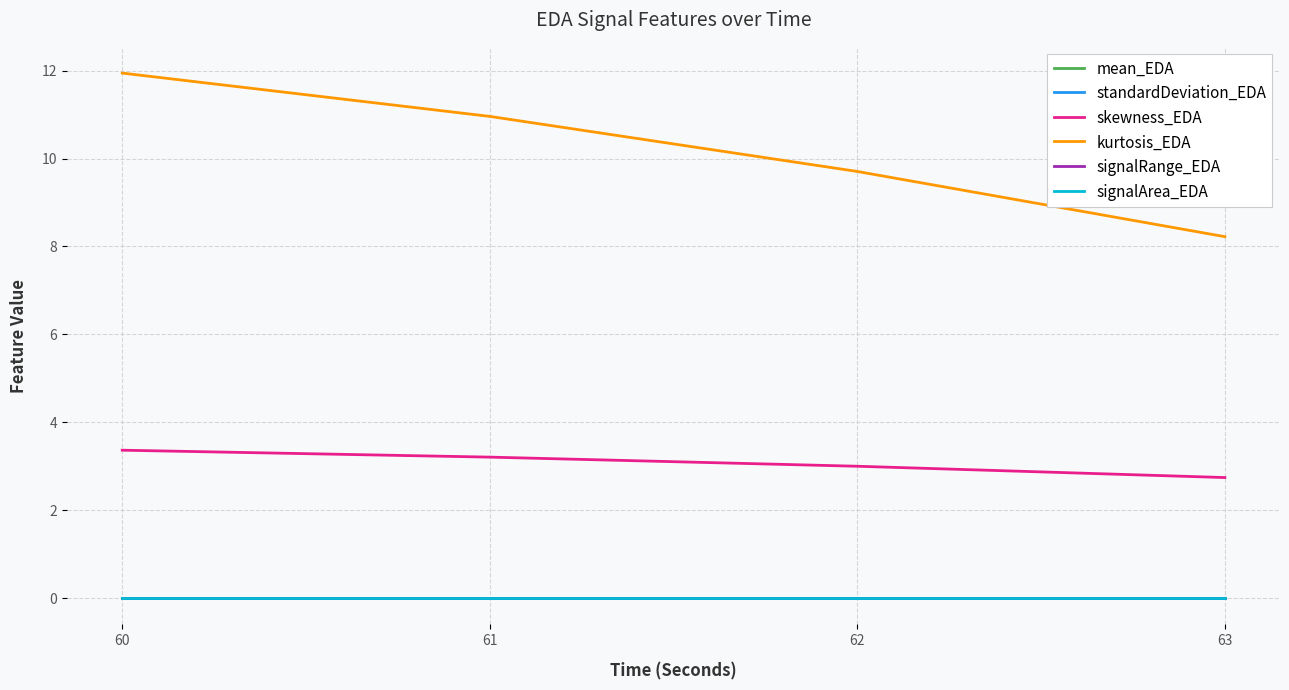

Reading right to left, extract all data points from this chart.

mean_EDA: 0.0	0.0	0.0	0.0
standardDeviation_EDA: 0.0	0.0	0.0	0.0
skewness_EDA: 2.7	3.0	3.2	3.4
kurtosis_EDA: 8.2	9.7	11.0	11.9
signalRange_EDA: 0.0	0.0	0.0	0.0
signalArea_EDA: 0.0	0.0	0.0	0.0